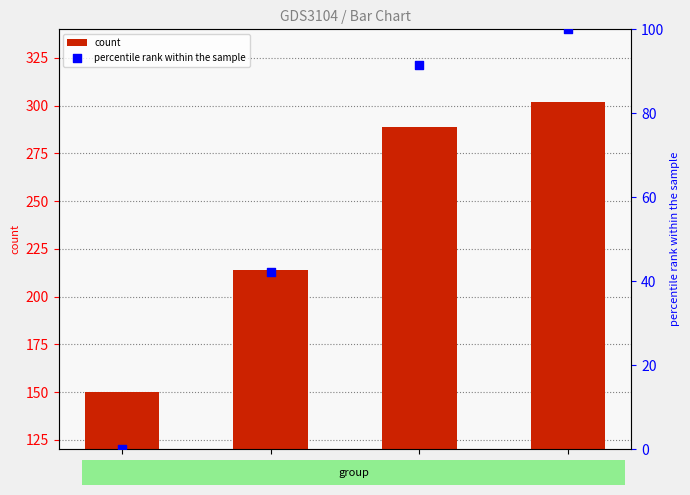

Which series has the largest Y range (max minus min)?

count